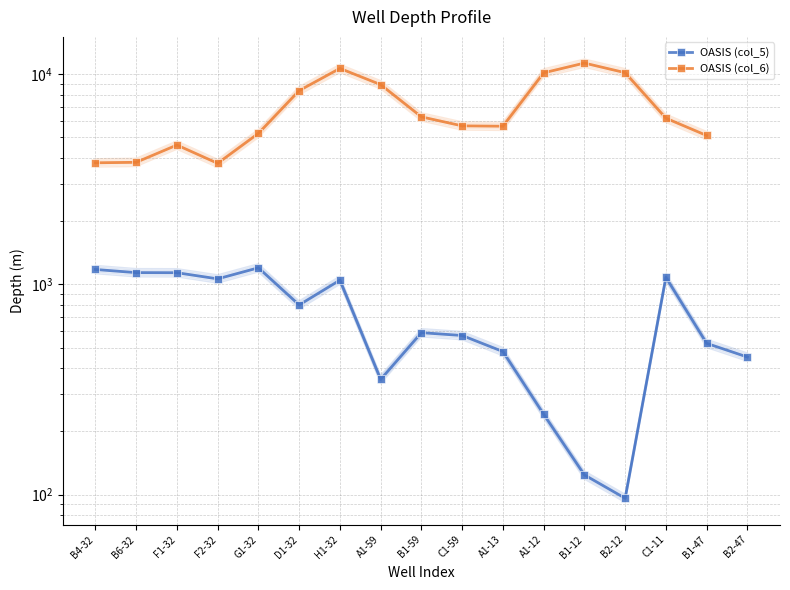

Rank the series at A1-13 from highest to lowest value.

OASIS (col_6), OASIS (col_5)